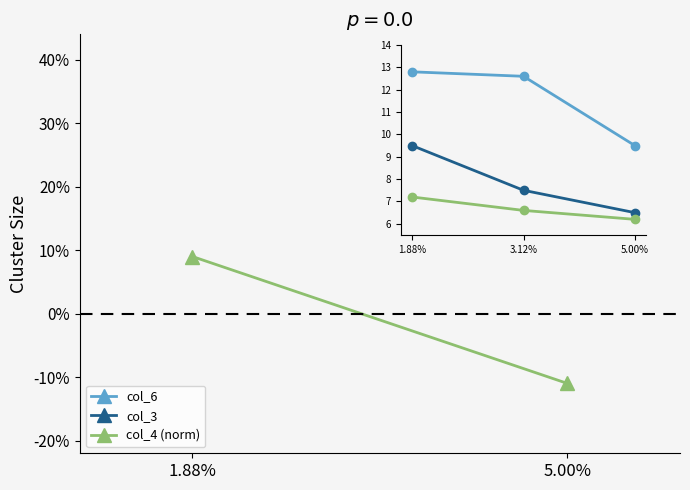

How many lines are shown in the chart?

3